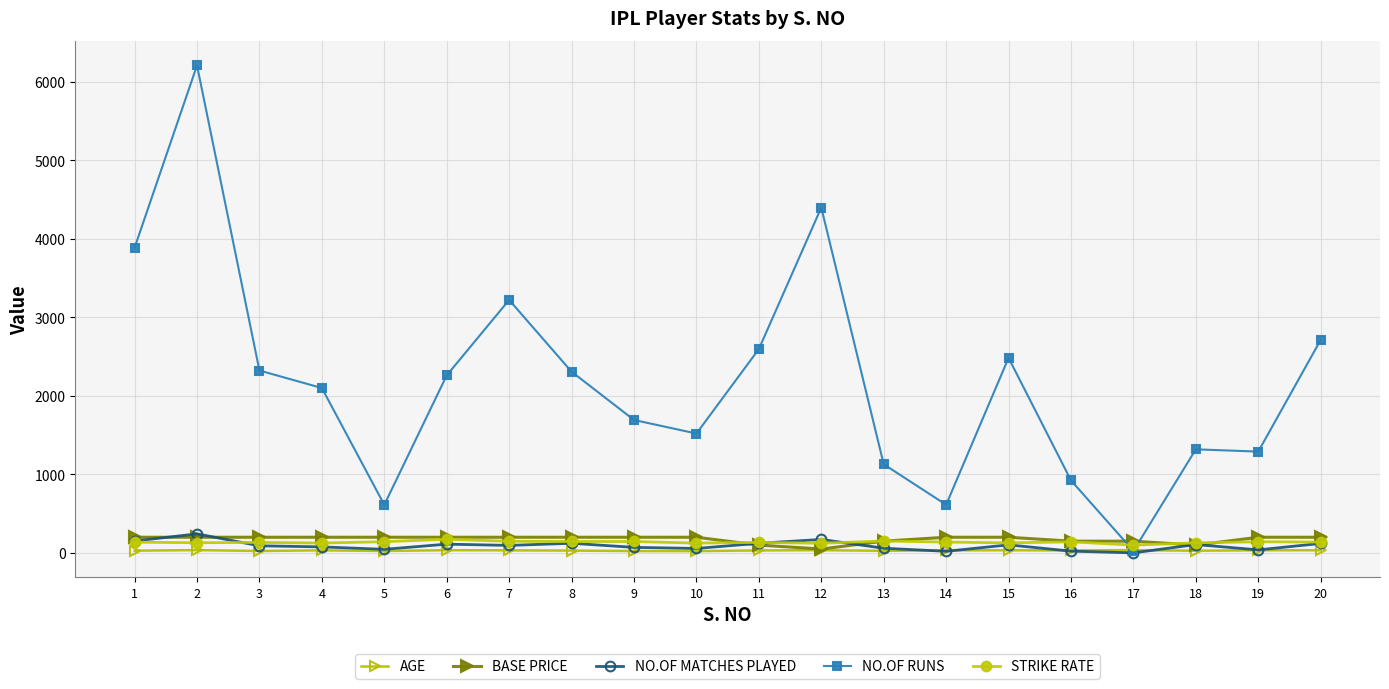

What is the total value across all series at 8?

2807.9